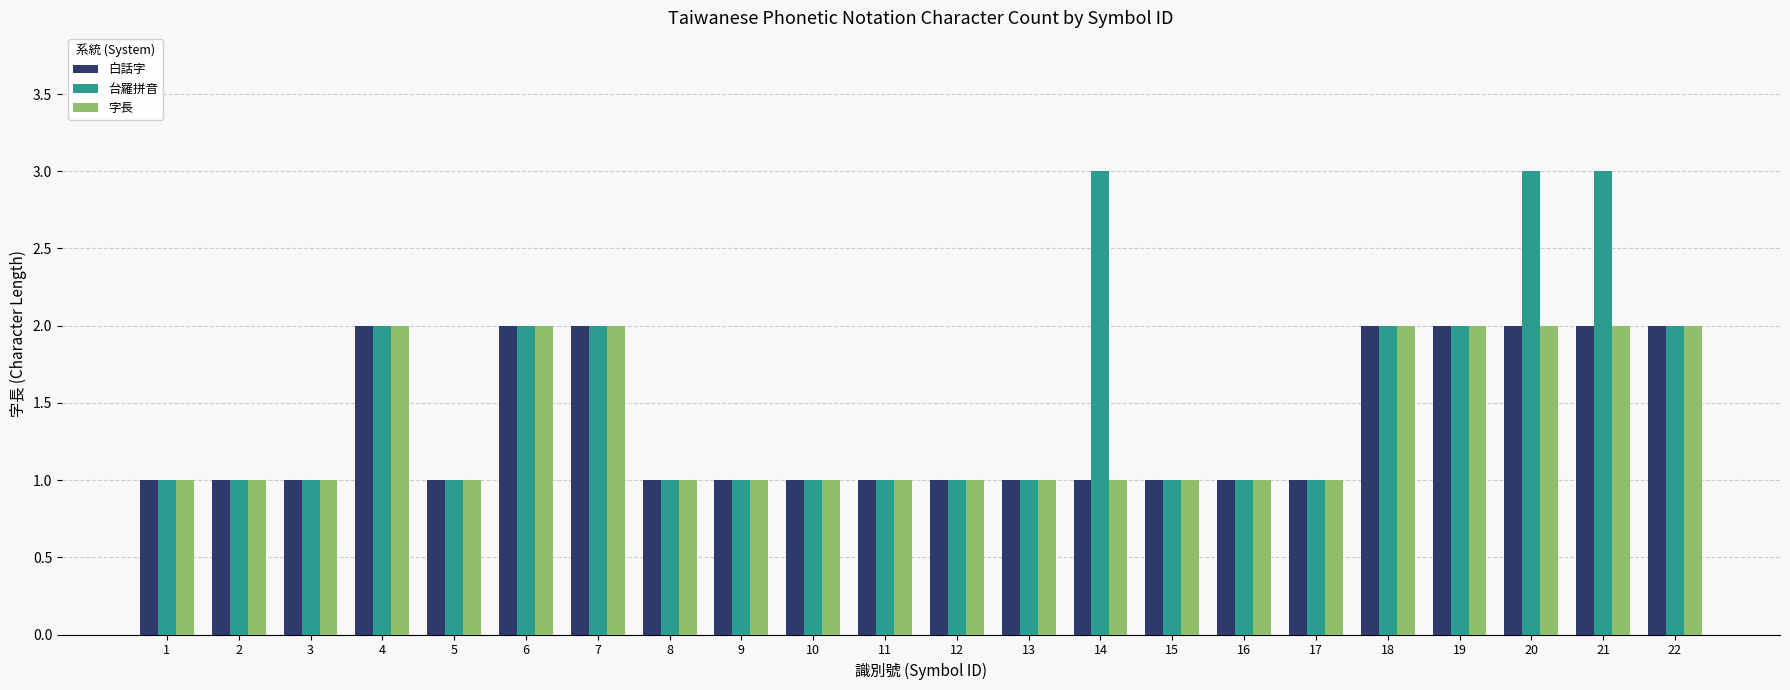

Reading left to right, what are all the values shown in this chart?

白話字: 1	1	1	2	1	2	2	1	1	1	1	1	1	1	1	1	1	2	2	2	2	2
台羅拼音: 1	1	1	2	1	2	2	1	1	1	1	1	1	3	1	1	1	2	2	3	3	2
字長: 1	1	1	2	1	2	2	1	1	1	1	1	1	1	1	1	1	2	2	2	2	2